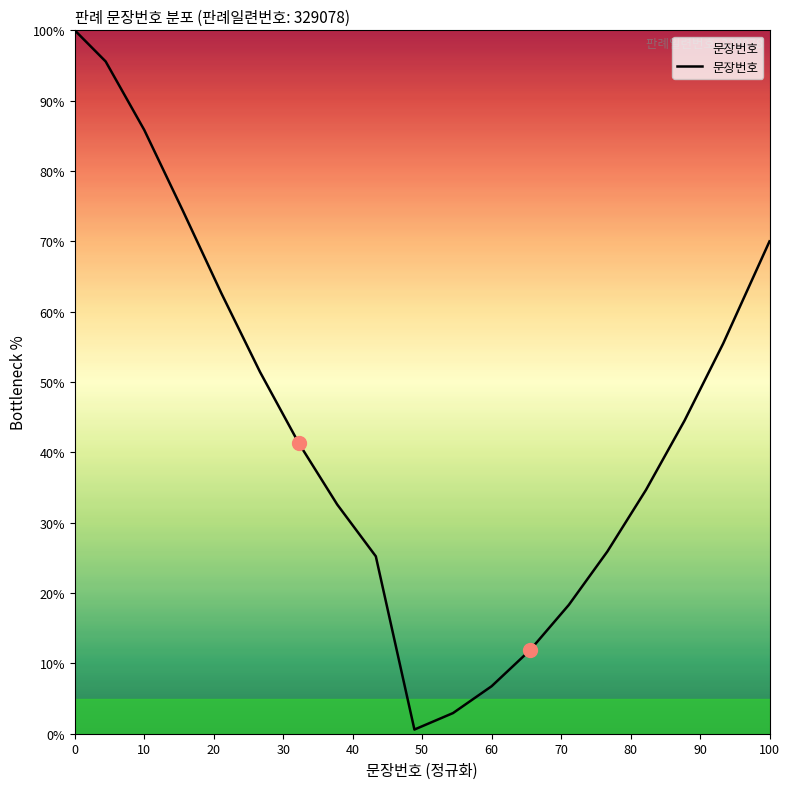

What is the greatest value displayed?

100.0